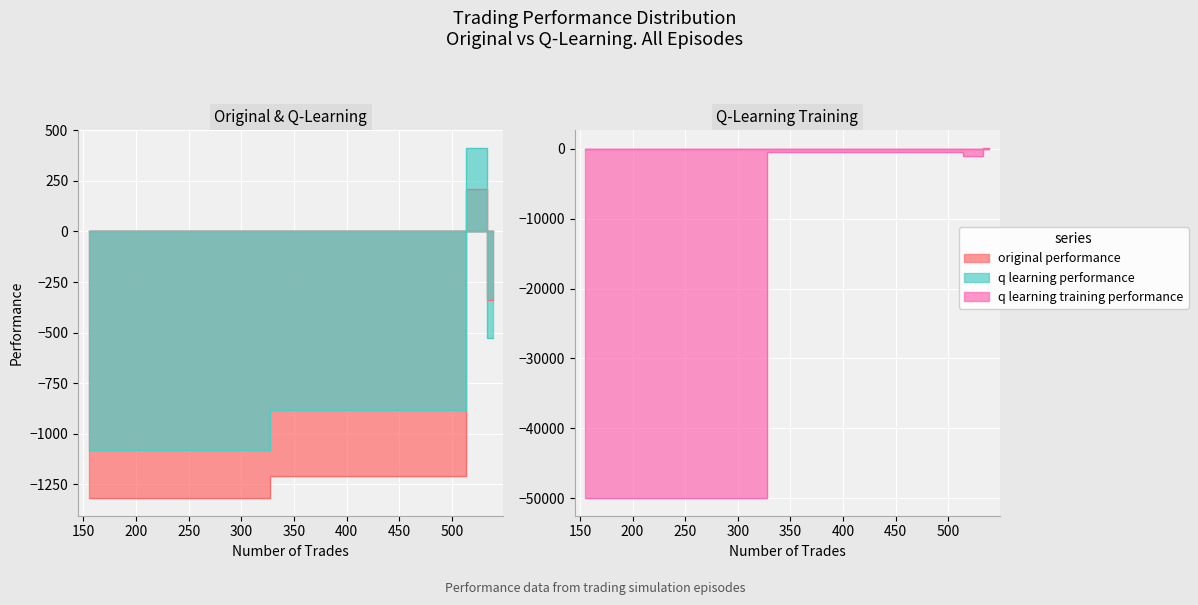

At 539, list the series in order from largest to smallest.

q learning training performance, original performance, q learning performance